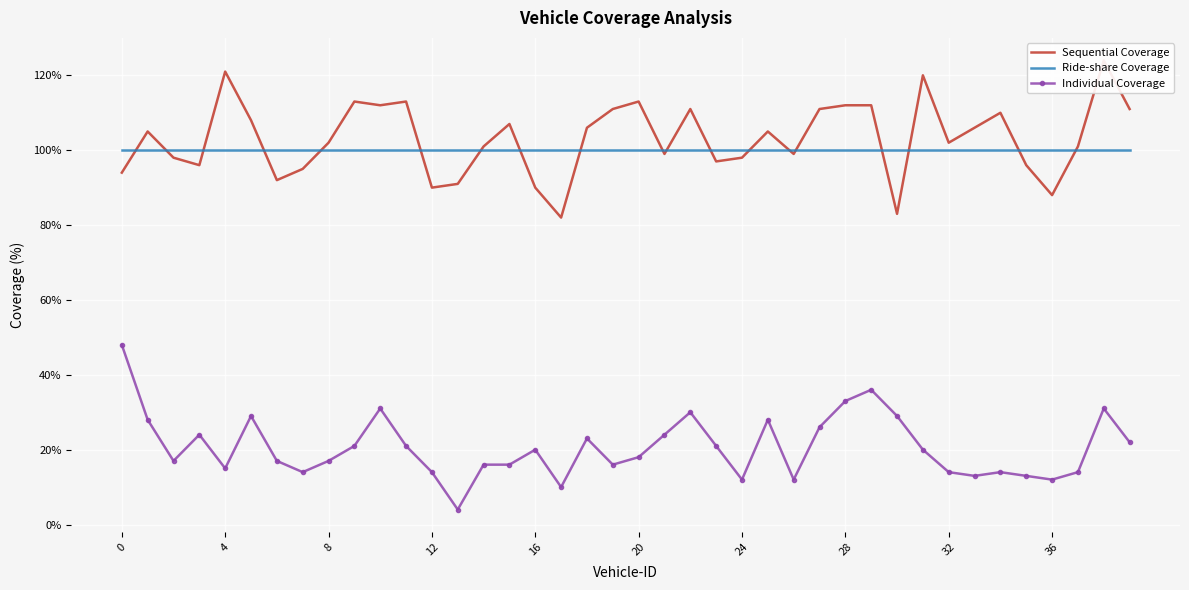

True or false: Ride-share Coverage and Individual Coverage intersect in this chart.

False